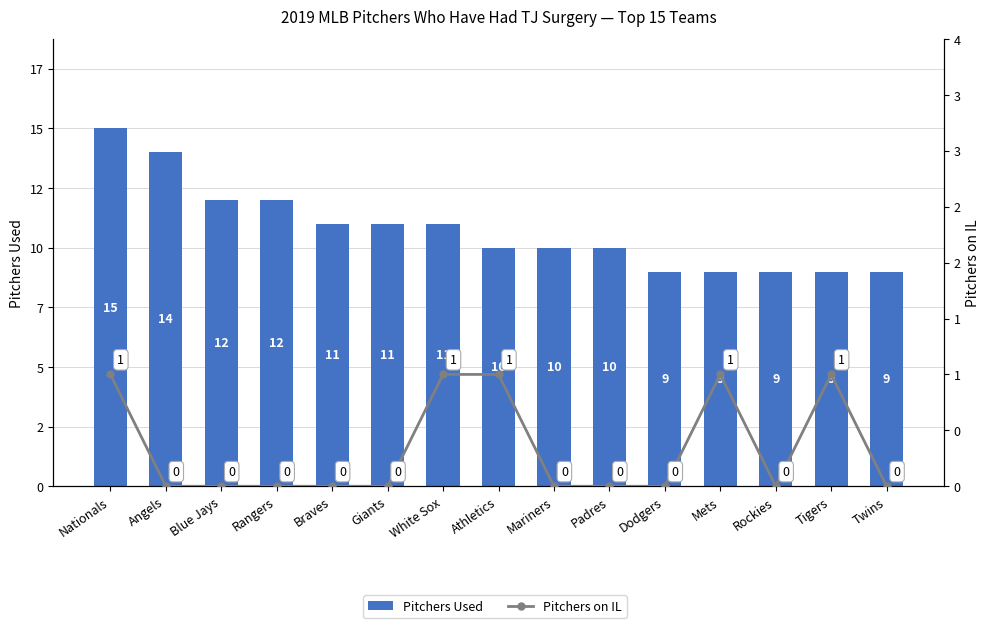

At which label does Pitchers Used reach its minimum?

Dodgers